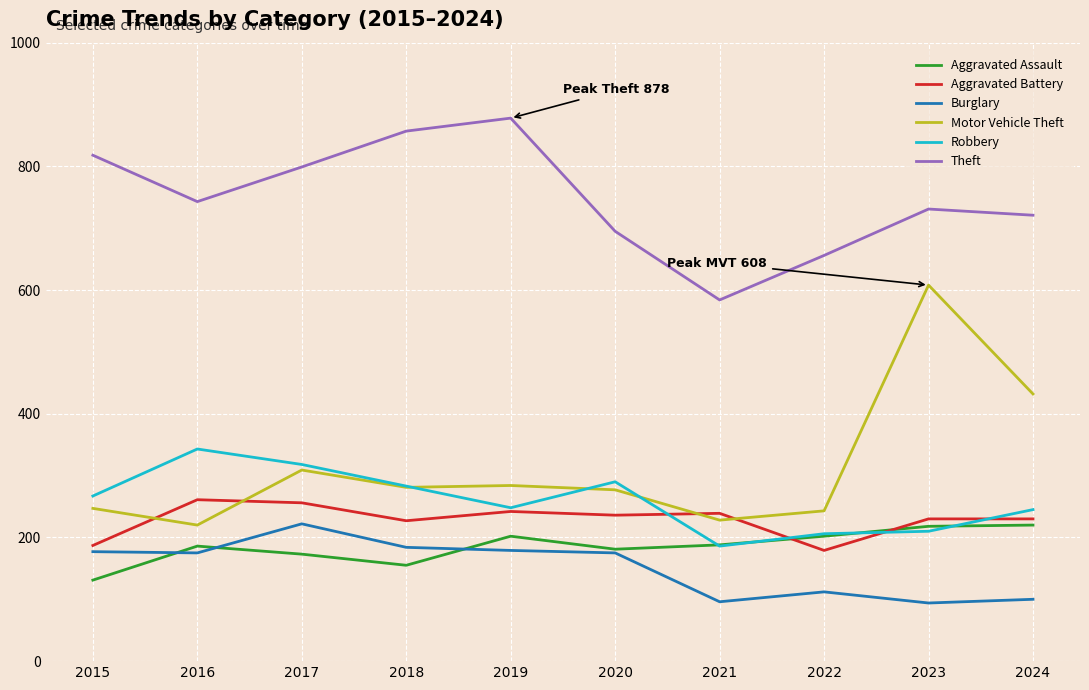

Which series has the largest total across all categories?

Theft